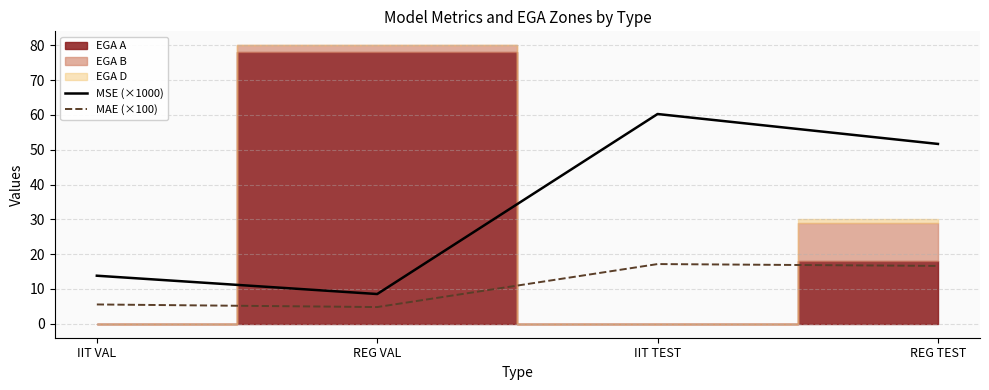

Which category has the highest value in the MAE (×100) series?

IIT TEST